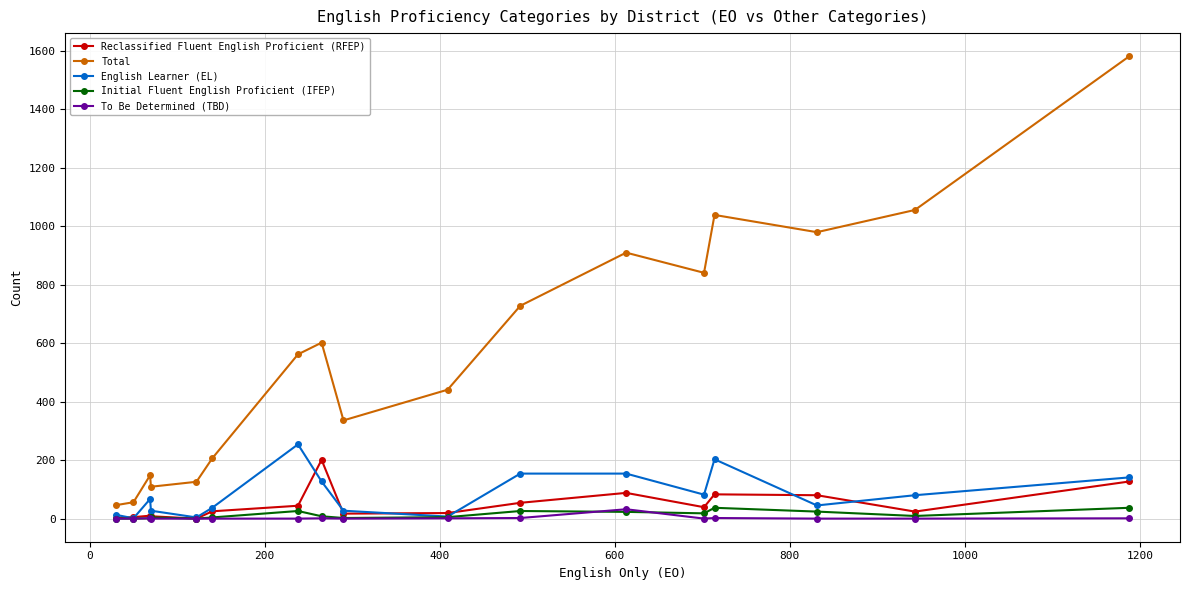

How many interior local peaks does the Total series have?

4